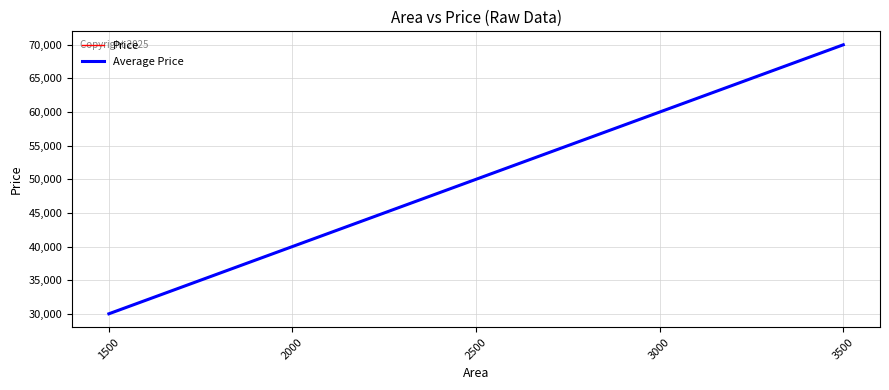

Does the chart display data point markers on the line(s)?

No